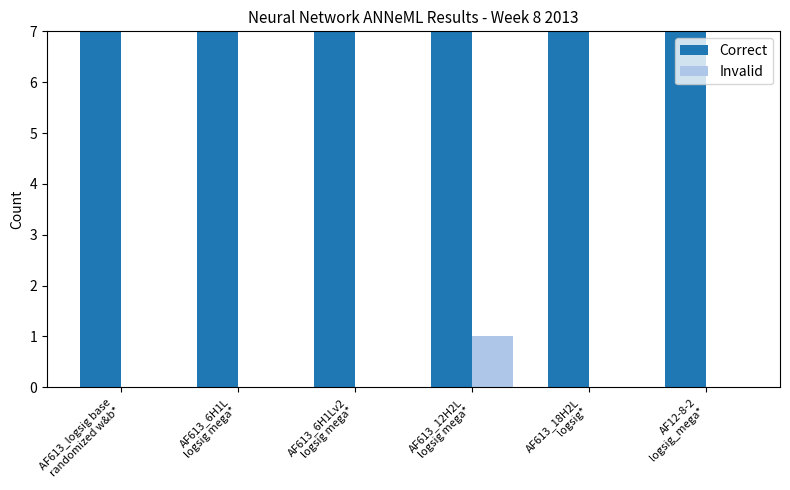

Is the value of Correct at AF613_logsig base
randomized w&b* greater than the value of Invalid at AF613_18H2L
logsig*?

Yes